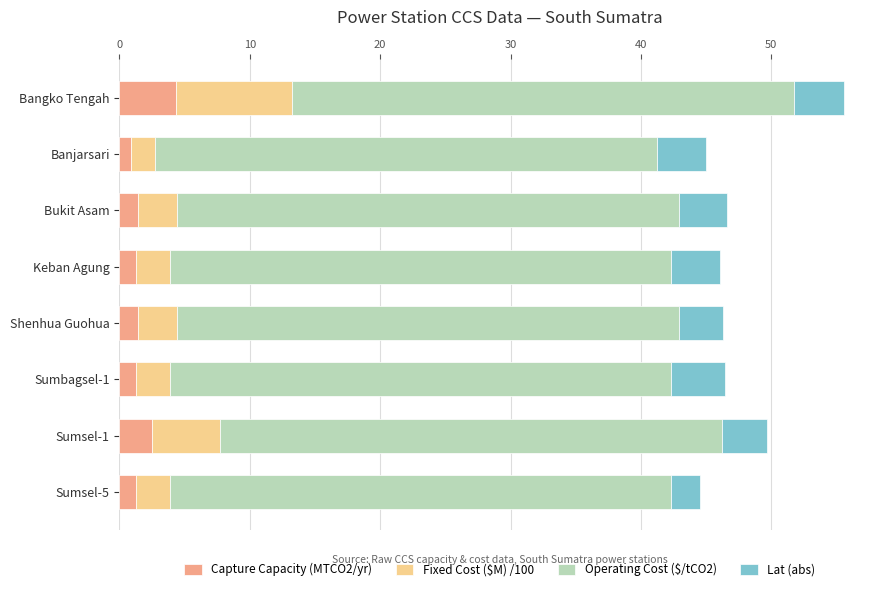

What is the total value across all series at Shenhua Guohua?

46.3